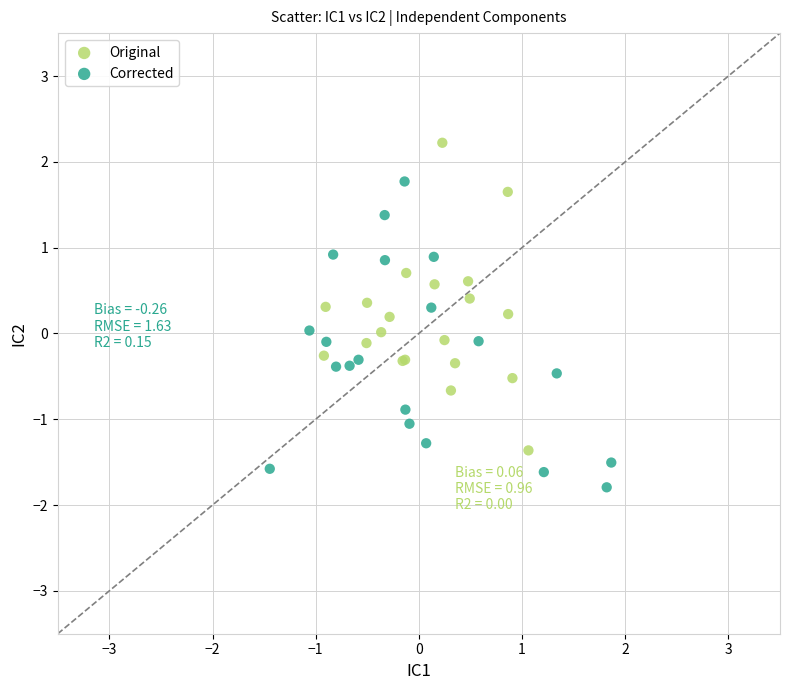

Which series reaches the minimum Y coordinate?

Corrected